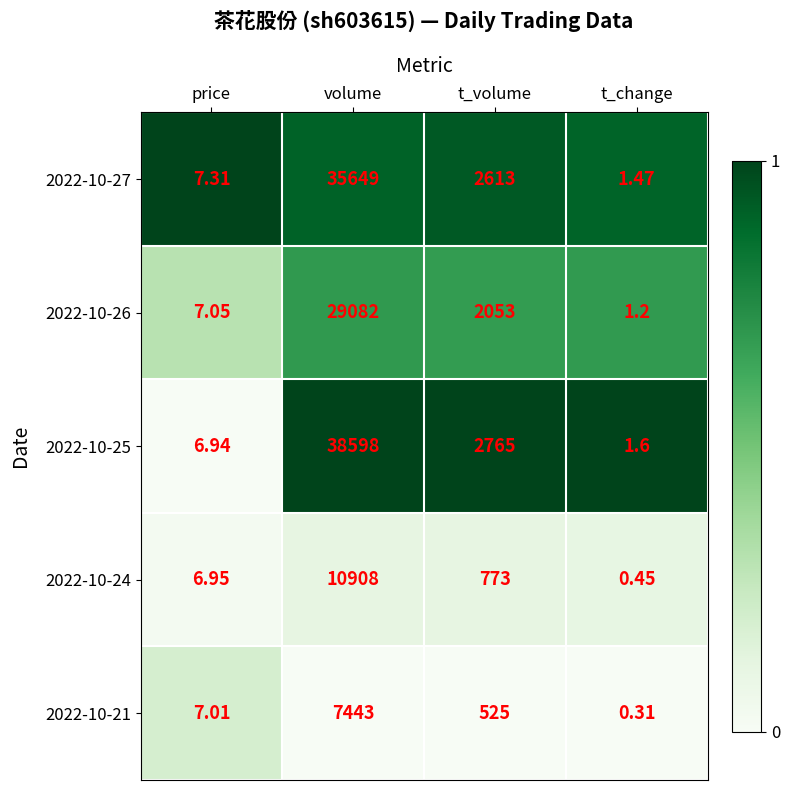

At which label does 2022-10-27 reach its peak?

volume